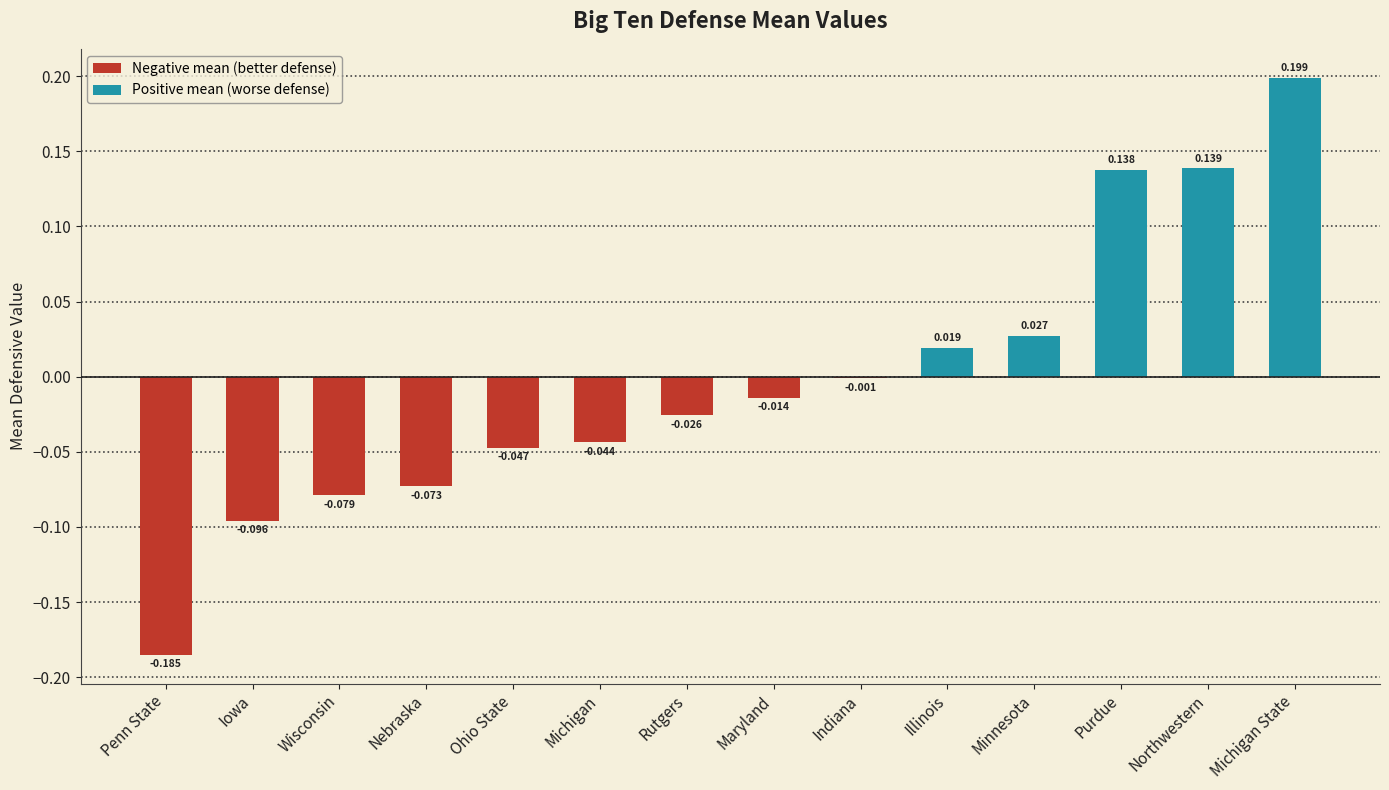

Where does the data first go above 0?

Illinois